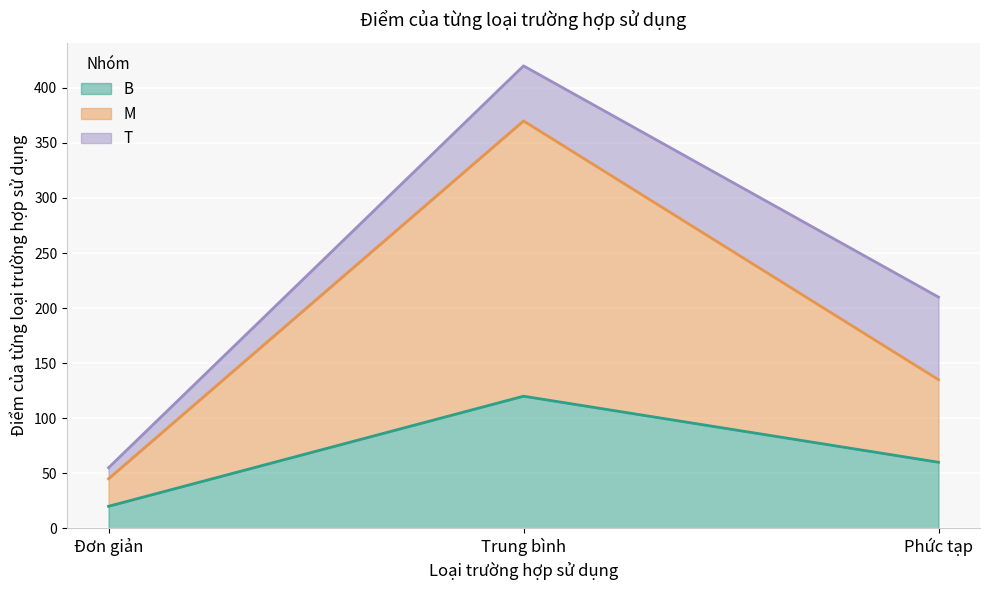

The B series shows 20 at Đơn giản. True or false?

True